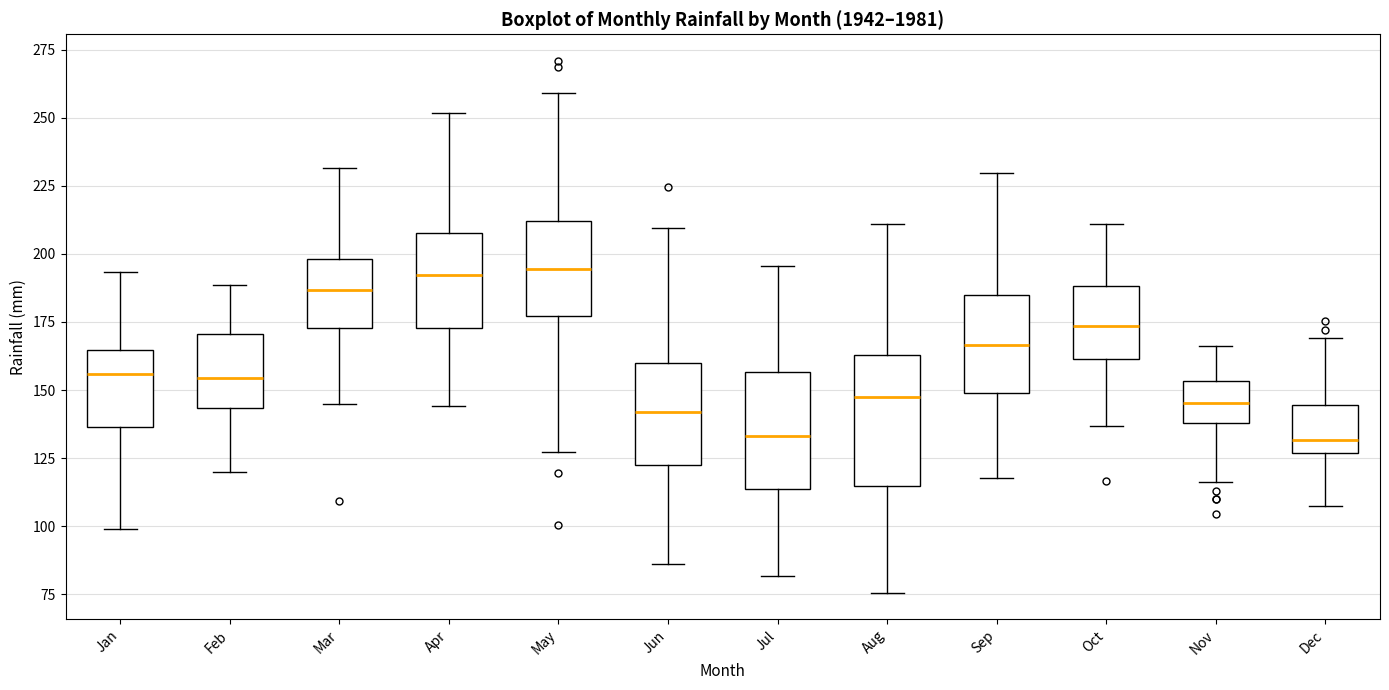

Reading left to right, read every box against the y-axis: the position of its median line, the range the box covers, and the ends of its whiskers. The values are not printed on the chart, so give them approximately, as read against the axis.

Jan: median 155, box 135 to 165, whiskers 100 to 195
Feb: median 155, box 145 to 170, whiskers 120 to 190
Mar: median 185, box 175 to 200, whiskers 145 to 230
Apr: median 190, box 175 to 210, whiskers 145 to 250
May: median 195, box 175 to 210, whiskers 125 to 260
Jun: median 140, box 120 to 160, whiskers 85 to 210
Jul: median 135, box 115 to 155, whiskers 80 to 195
Aug: median 150, box 115 to 165, whiskers 75 to 210
Sep: median 165, box 150 to 185, whiskers 120 to 230
Oct: median 175, box 160 to 190, whiskers 135 to 210
Nov: median 145, box 140 to 155, whiskers 115 to 165
Dec: median 130, box 125 to 145, whiskers 105 to 170